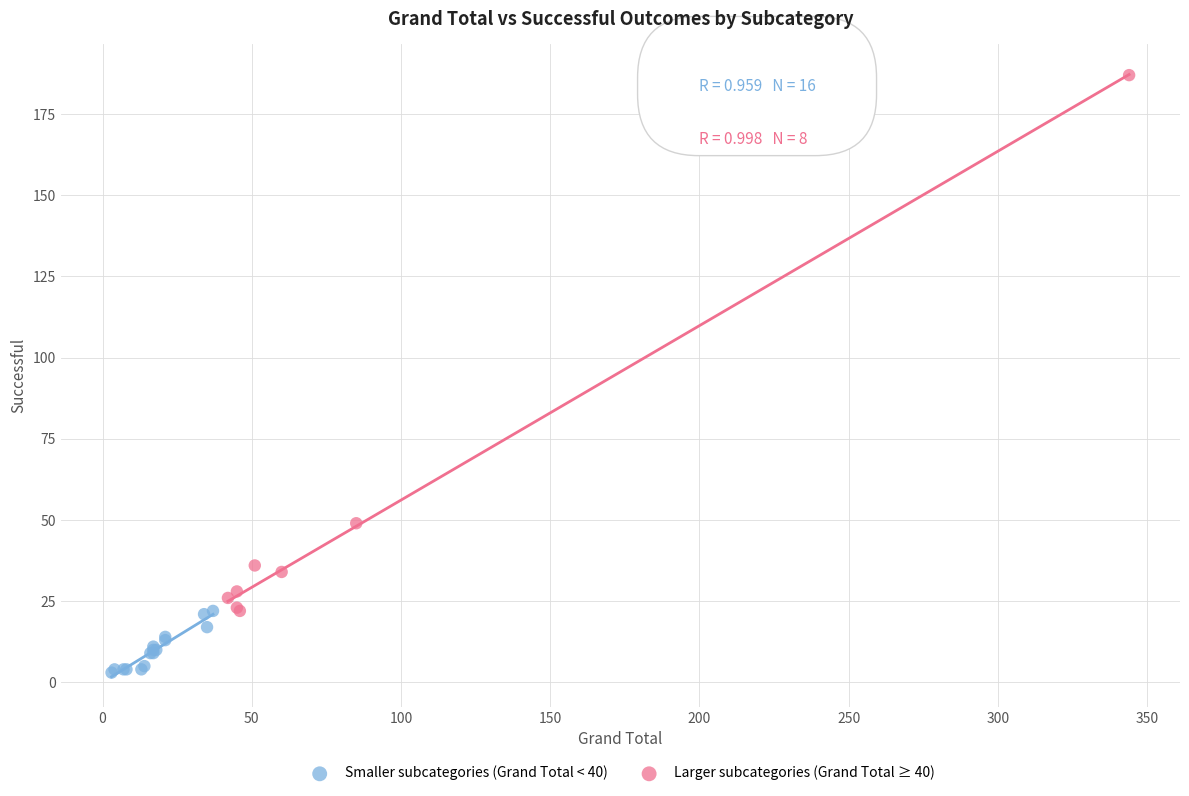

Which series reaches the minimum Y coordinate?

Smaller subcategories (Grand Total < 40)